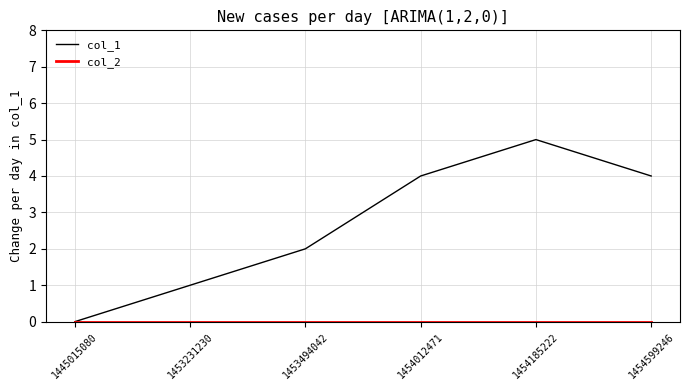

Which series has the largest total across all categories?

col_1